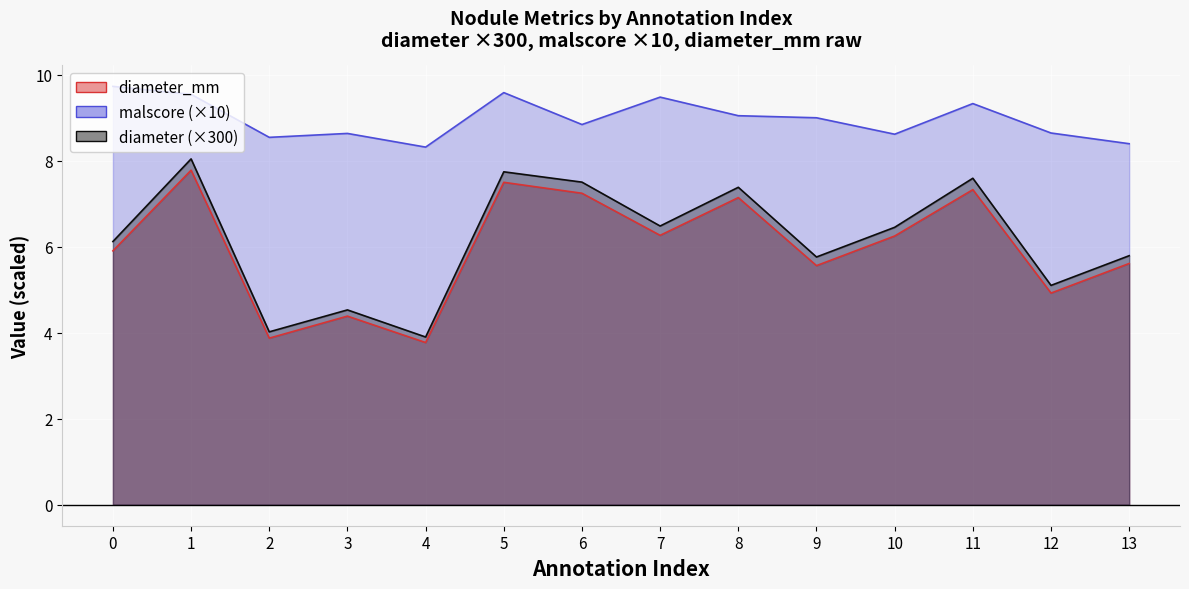

What is the spread (max minus min) of values at 10?

2.4